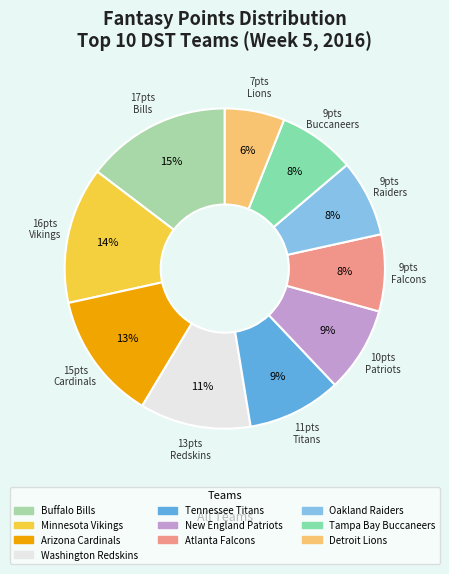

Approximately how many times larger is the value at Buffalo Bills compared to Arizona Cardinals?

1.1